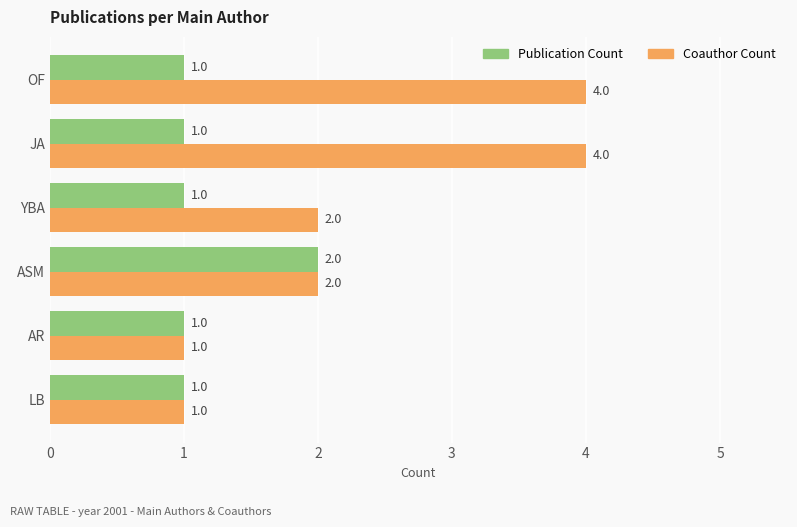

Count the Coauthor Count values in the range 1 to 4.

6